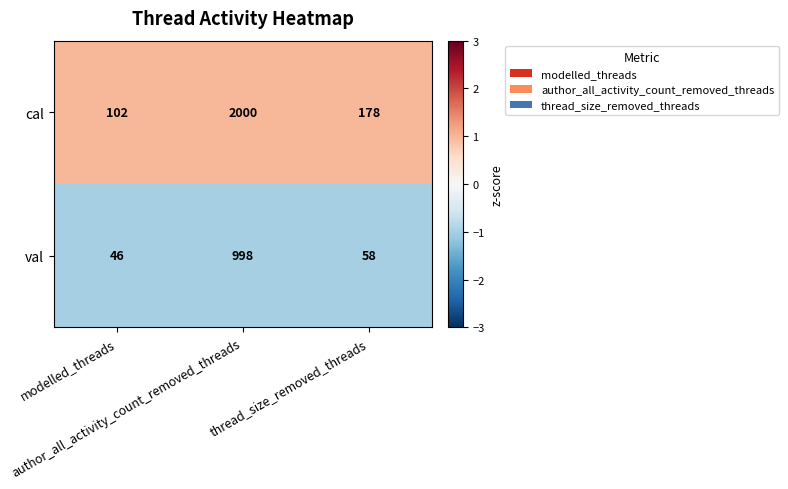

What is the difference between the second highest and minimum values in the cal series?

76